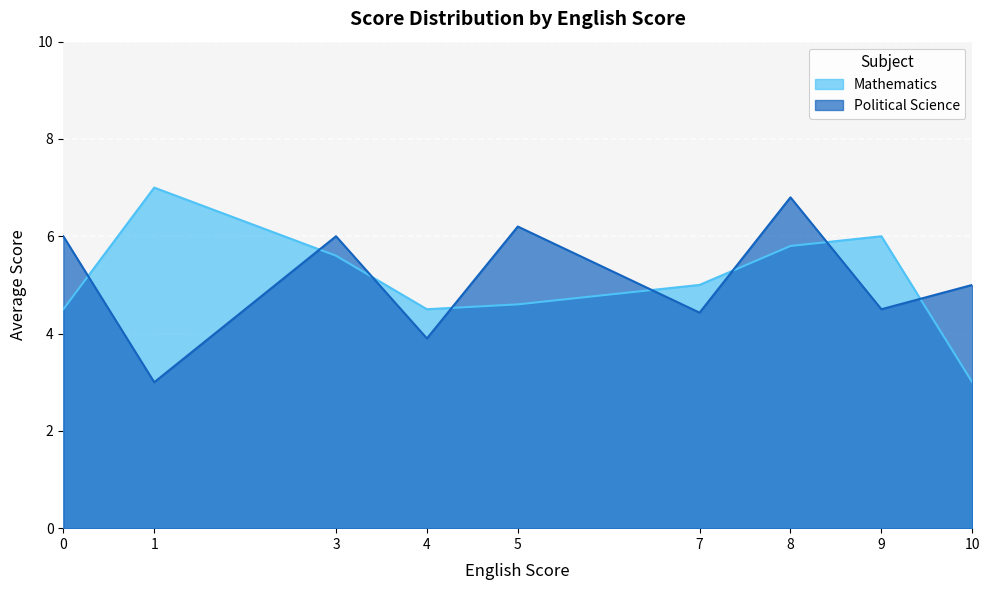

Between 10 and 3, which is larger?

3